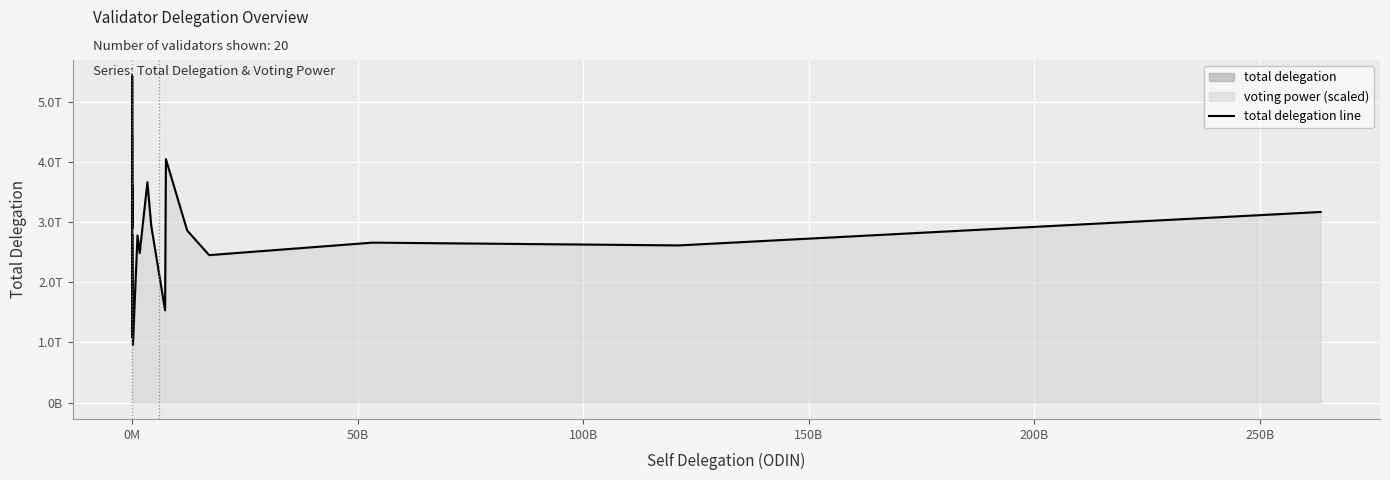

Reading left to right, extract all data points from this chart.

4442374956821	2879660509943	3614182031561	2899319509779	5422750239487	1090485236447	2800958716581	1819800979209	959109075406	2778449452785	2485157649401	3663670229153	2940809836566	1533972964864	4046093310092	2860902619647	2451246135557	2659163379960	2612845928007	3168464721810